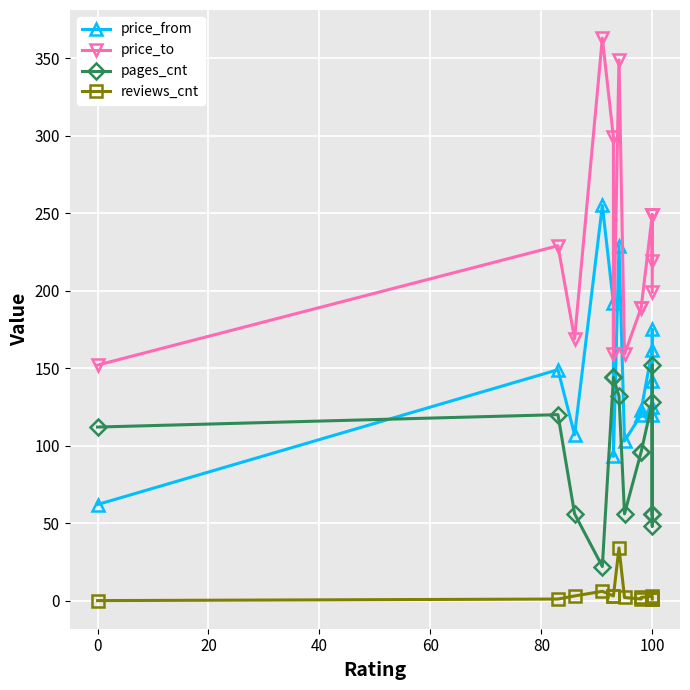

Count the number of categories in the chart.

15